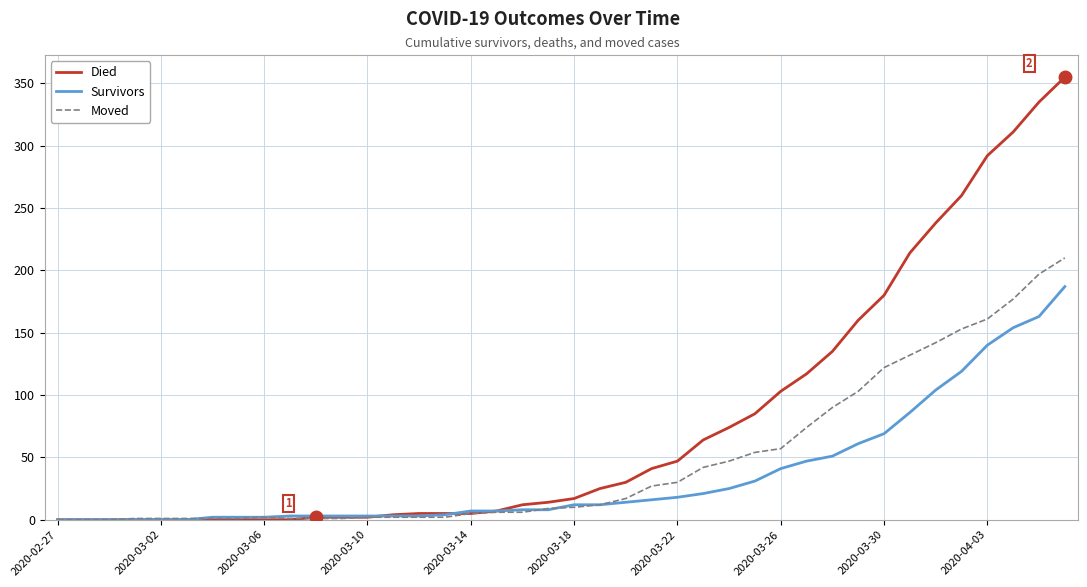

What is the sum of all Survivors values?

1429